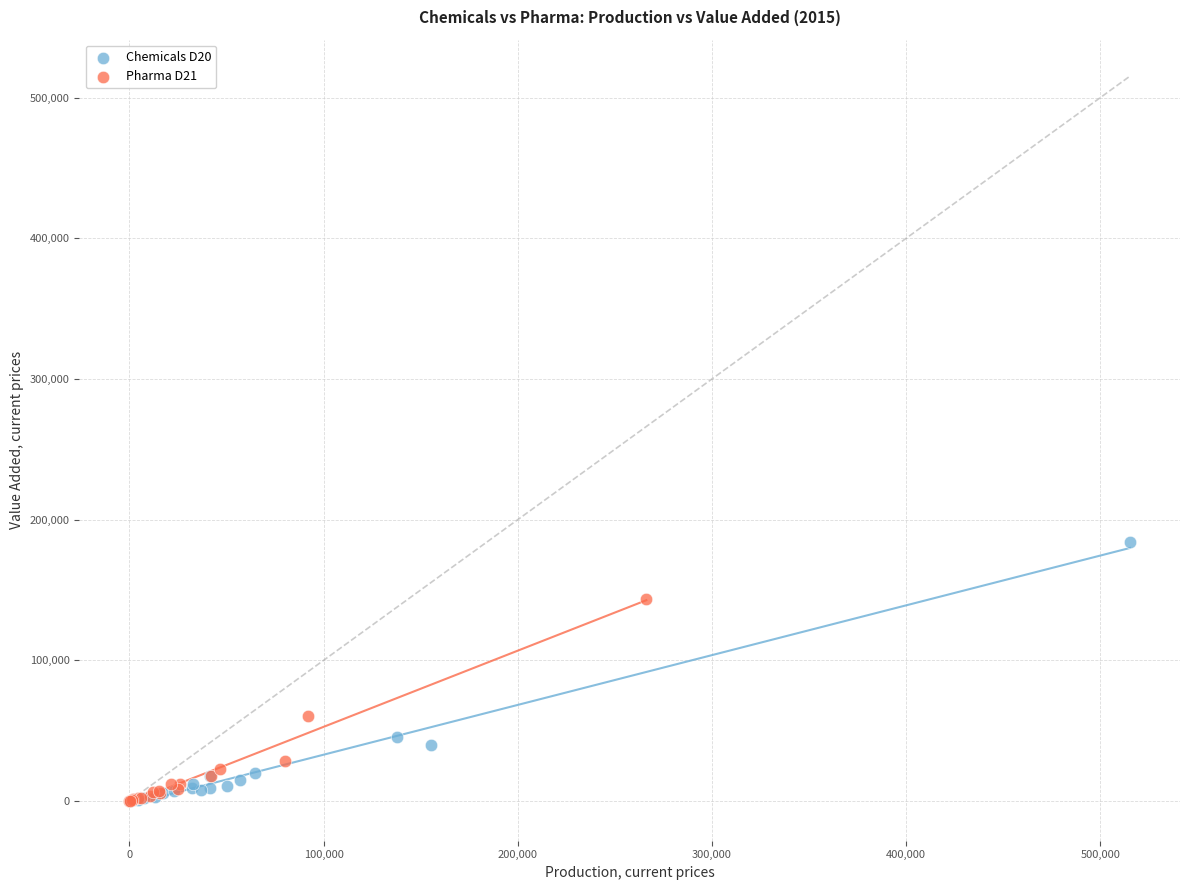

Which series contains the highest Y value?

Chemicals D20